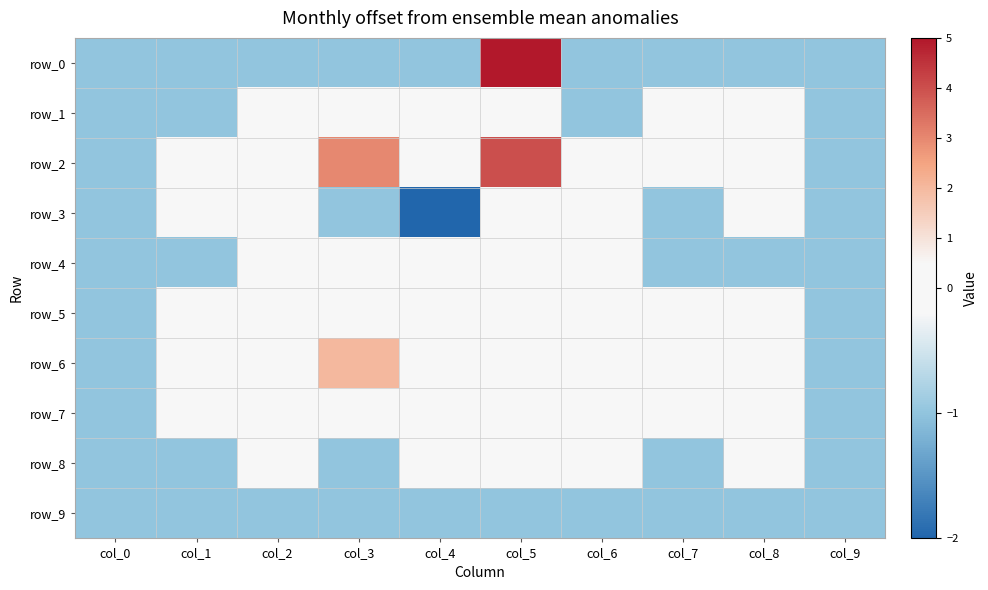

Reading left to right, list all the values displayed in this chart.

row_0: col_0=-1	col_1=-1	col_2=-1	col_3=-1	col_4=-1	col_5=5	col_6=-1	col_7=-1	col_8=-1	col_9=-1
row_1: col_0=-1	col_1=-1	col_2=0	col_3=0	col_4=0	col_5=0	col_6=-1	col_7=0	col_8=0	col_9=-1
row_2: col_0=-1	col_1=0	col_2=0	col_3=3	col_4=0	col_5=4	col_6=0	col_7=0	col_8=0	col_9=-1
row_3: col_0=-1	col_1=0	col_2=0	col_3=-1	col_4=-2	col_5=0	col_6=0	col_7=-1	col_8=0	col_9=-1
row_4: col_0=-1	col_1=-1	col_2=0	col_3=0	col_4=0	col_5=0	col_6=0	col_7=-1	col_8=-1	col_9=-1
row_5: col_0=-1	col_1=0	col_2=0	col_3=0	col_4=0	col_5=0	col_6=0	col_7=0	col_8=0	col_9=-1
row_6: col_0=-1	col_1=0	col_2=0	col_3=2	col_4=0	col_5=0	col_6=0	col_7=0	col_8=0	col_9=-1
row_7: col_0=-1	col_1=0	col_2=0	col_3=0	col_4=0	col_5=0	col_6=0	col_7=0	col_8=0	col_9=-1
row_8: col_0=-1	col_1=-1	col_2=0	col_3=-1	col_4=0	col_5=0	col_6=0	col_7=-1	col_8=0	col_9=-1
row_9: col_0=-1	col_1=-1	col_2=-1	col_3=-1	col_4=-1	col_5=-1	col_6=-1	col_7=-1	col_8=-1	col_9=-1